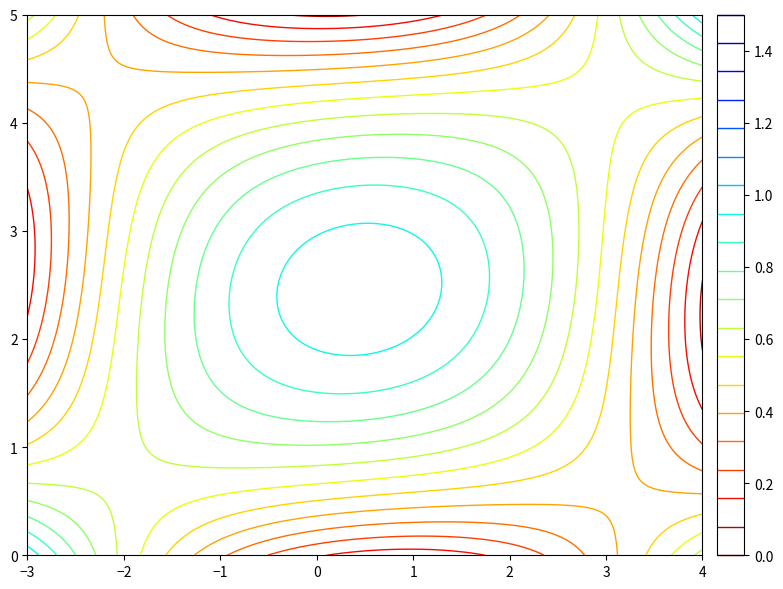

What is the maximum value shown in the chart?

1.0